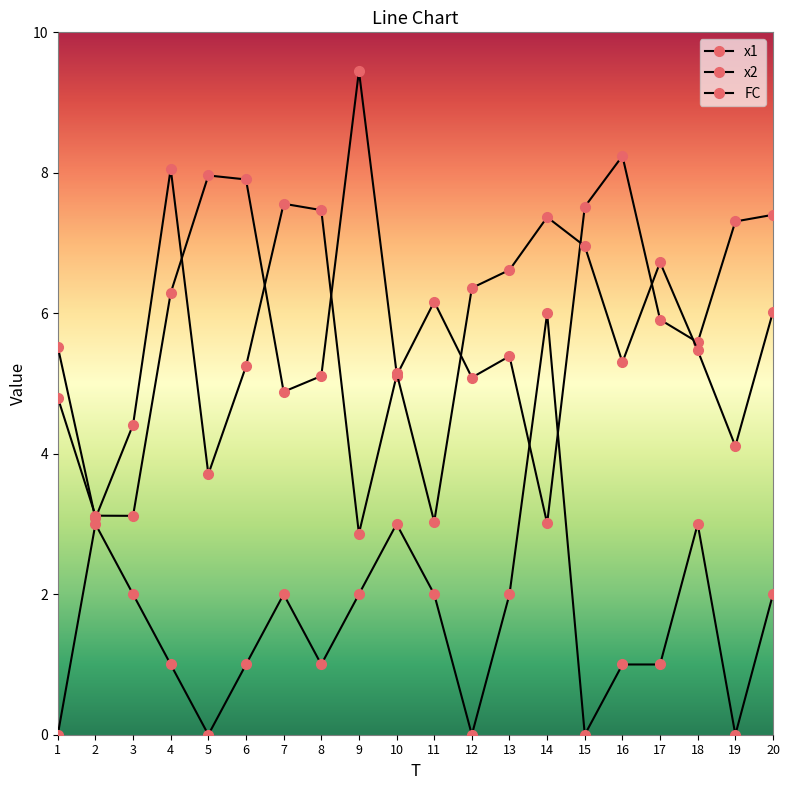

How many data points does each series have?

20